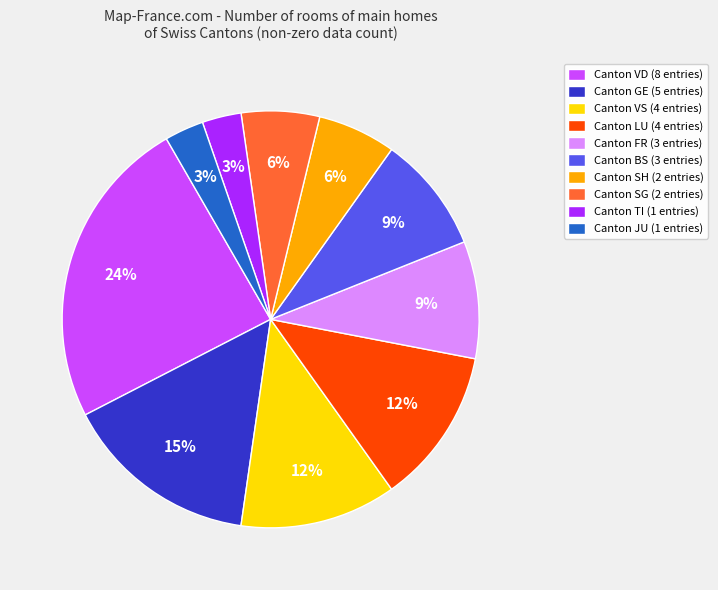

How many segments does this pie chart have?

10